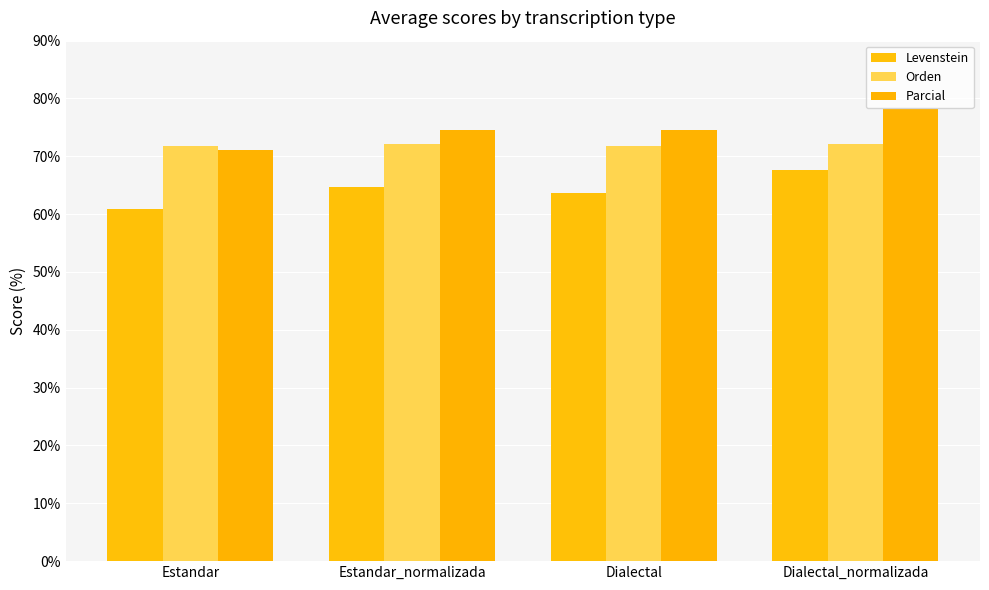

Reading right to left, list all the values displayed in this chart.

Levenstein: 67.6	63.6	64.7	60.9
Orden: 72.1	71.8	72.1	71.8
Parcial: 78.3	74.5	74.6	71.0